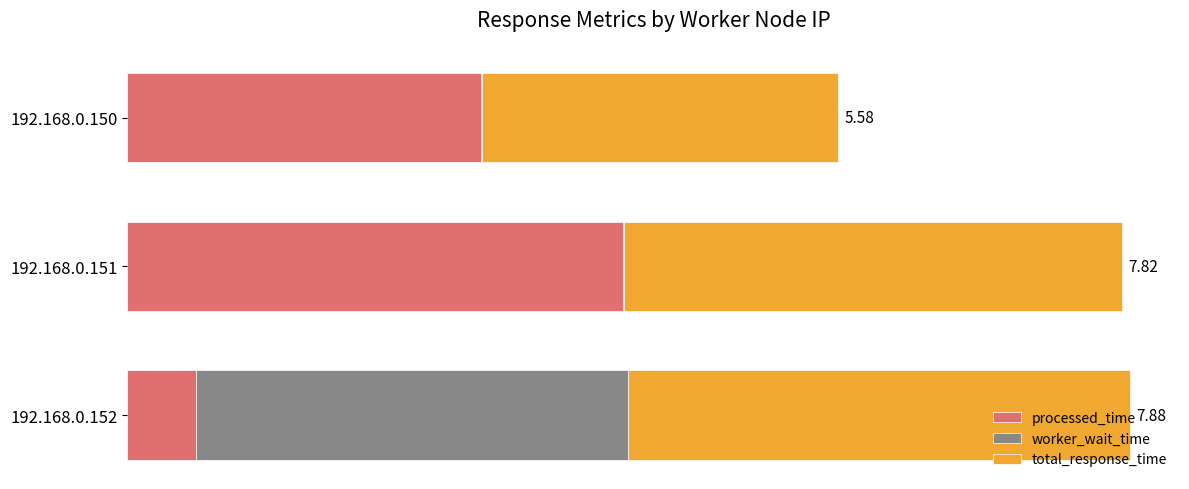

What are all the series names shown in the legend?

processed_time, worker_wait_time, total_response_time